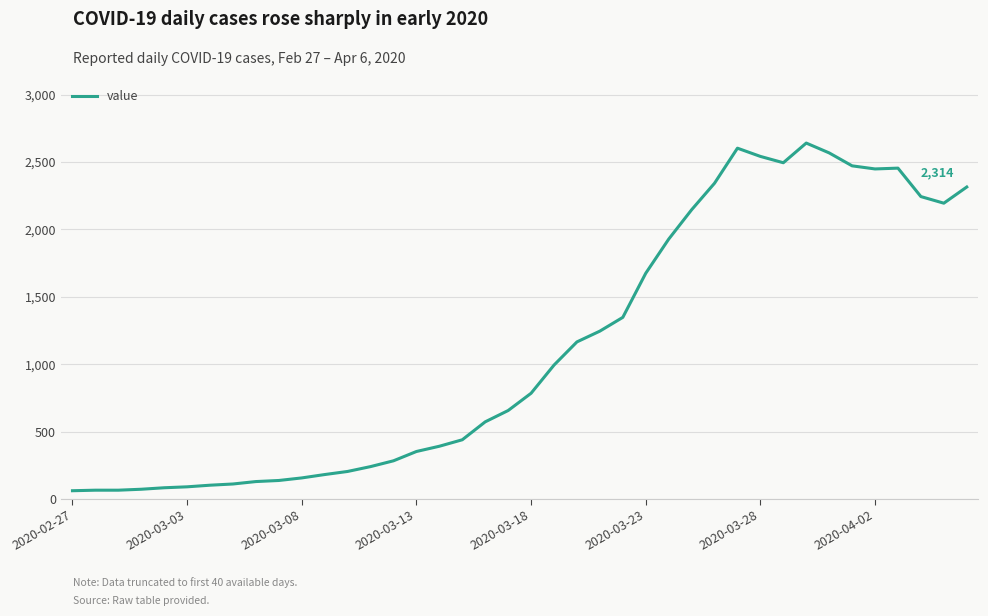

What is the maximum value shown in the chart?

2640